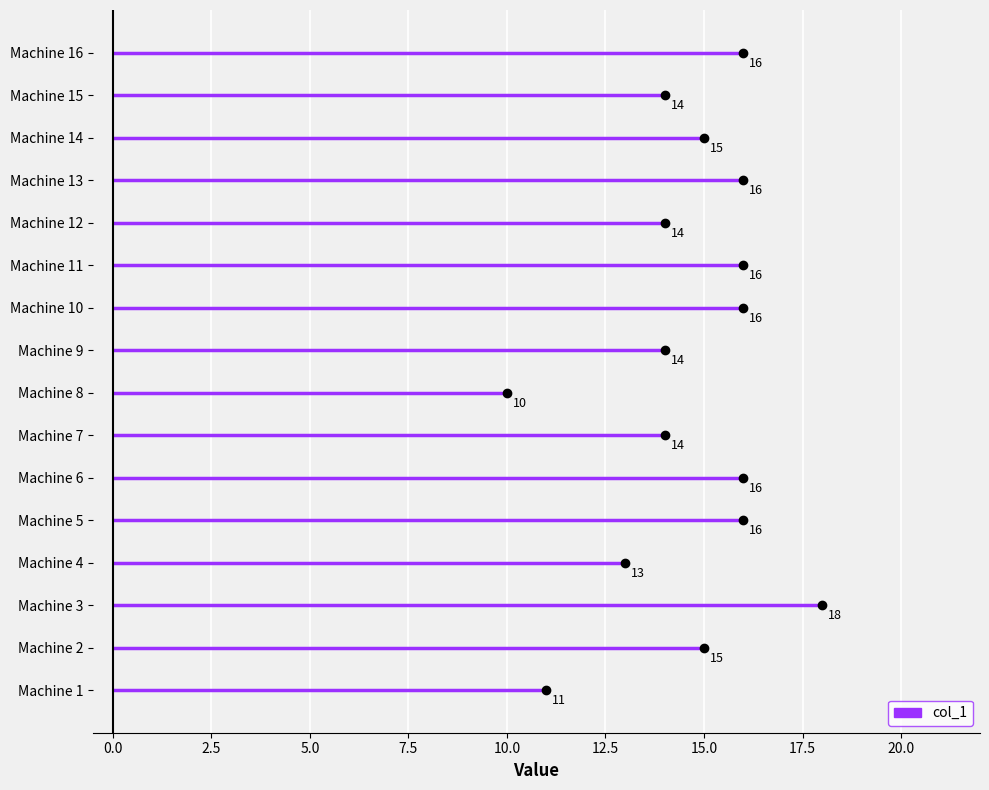

What is the value of the 14th point from the left?

15